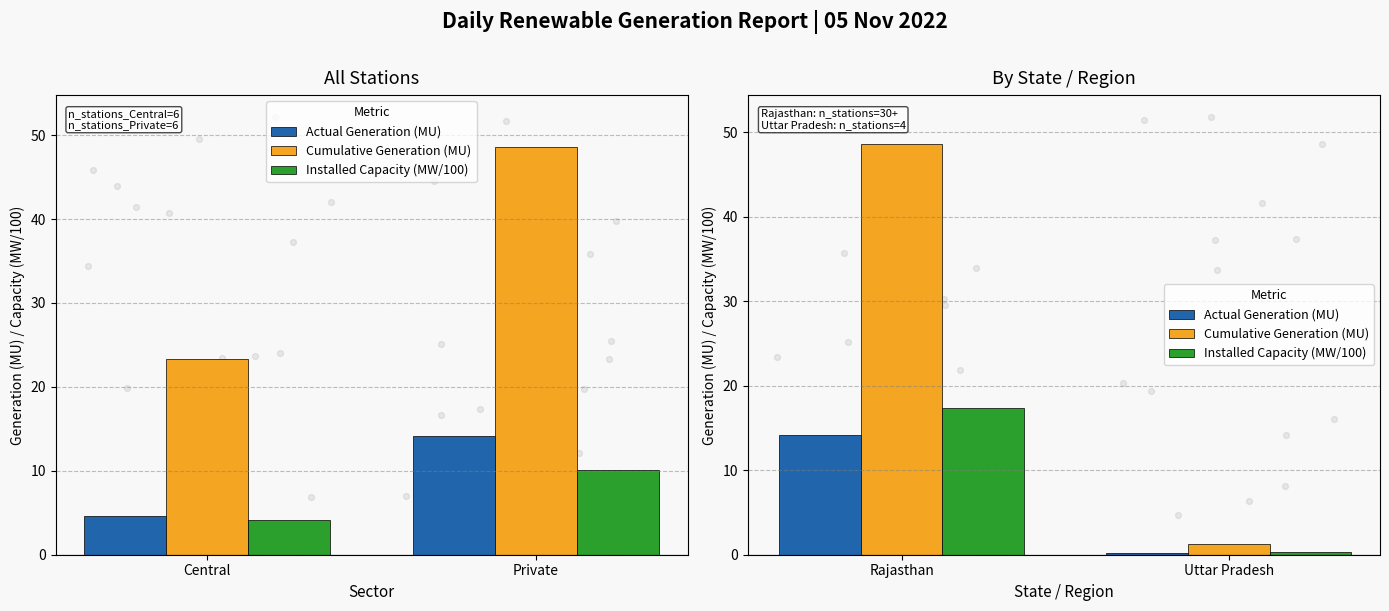

Which series has the widest spread of Y values?

Cumulative Generation (MU)